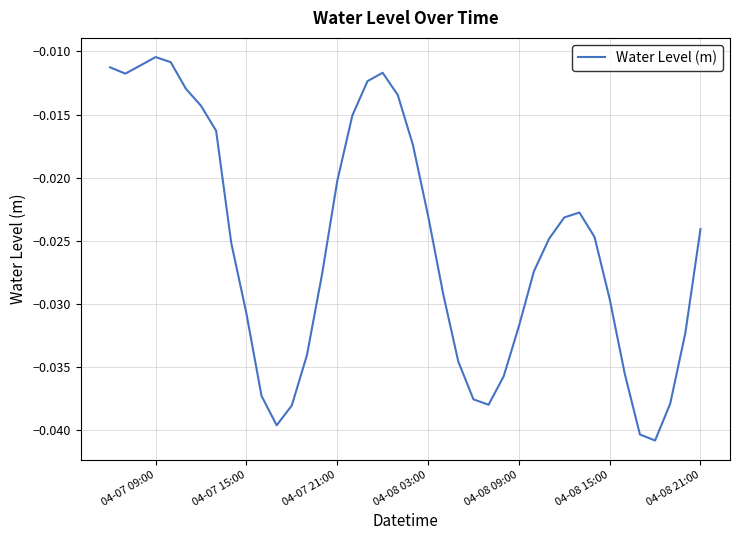

How many interior local valleys (lower than both neighbors) does the data have?

4